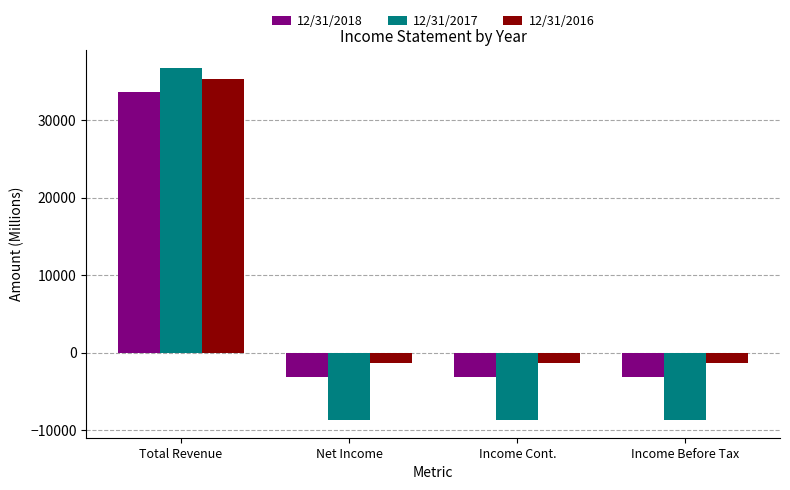

How many bars are there in each group?

3